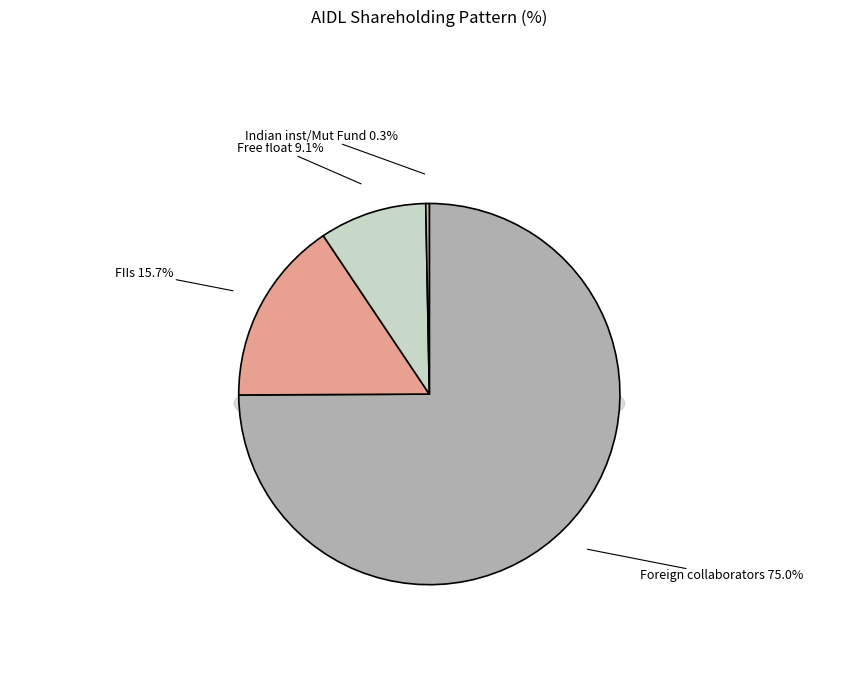

What percentage is the Foreign collaborators slice, to the nearest percent?

75%